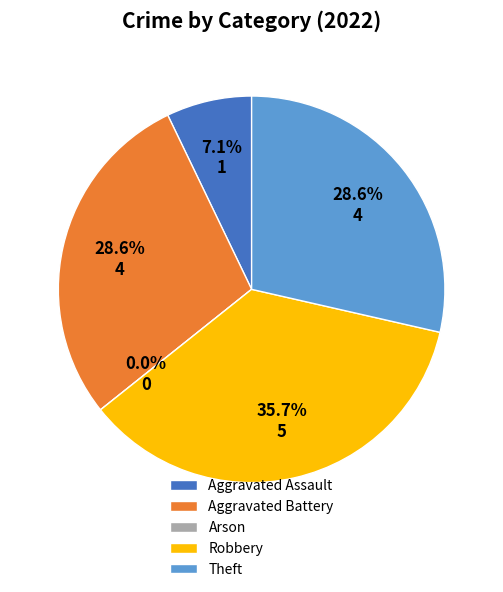

What portion of the pie excludes Aggravated Battery?

71.4%